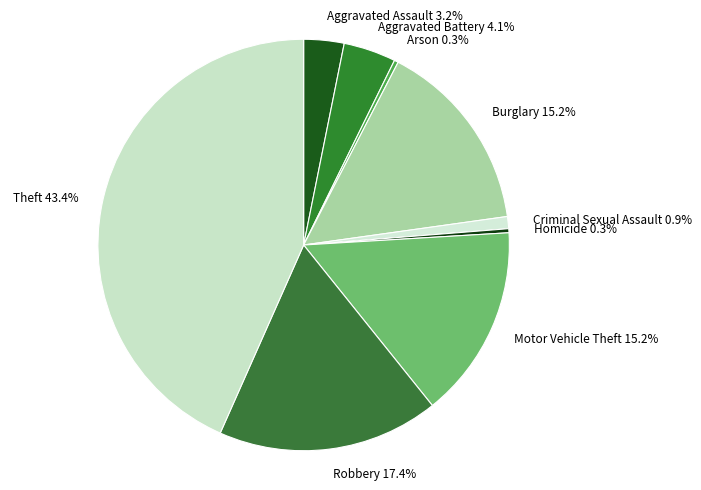

What is the ratio of the value at Aggravated Battery to the value at Homicide?

13.0